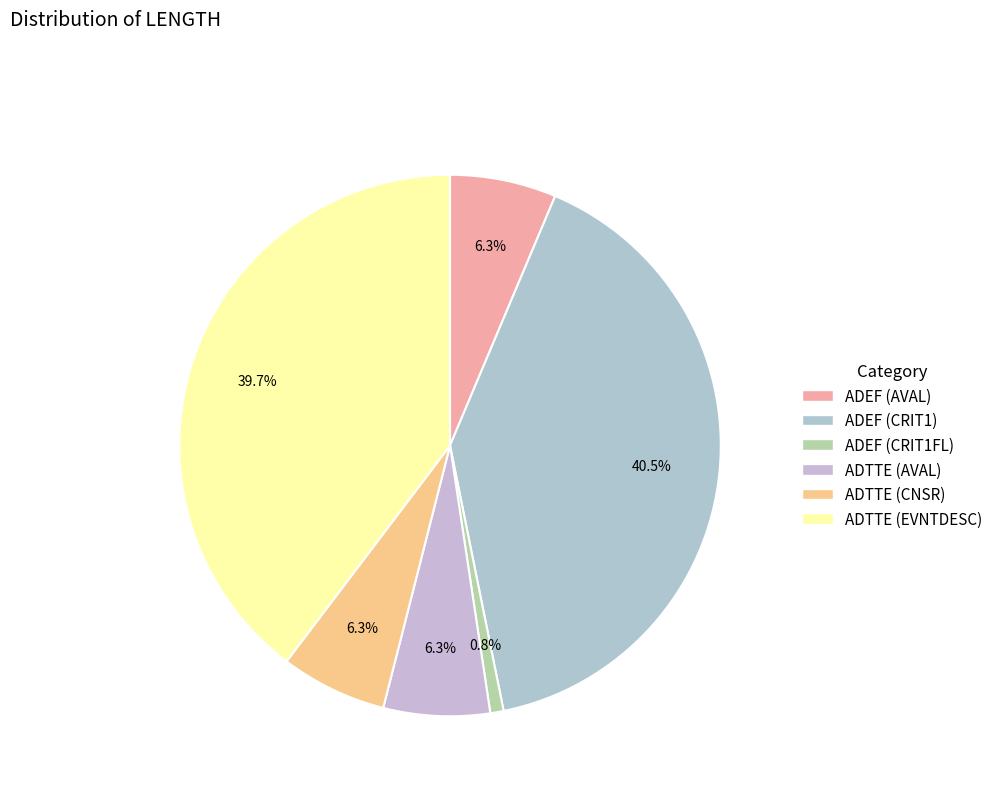

To the nearest percent, what percentage of the pie is ADTTE (EVNTDESC)?

40%